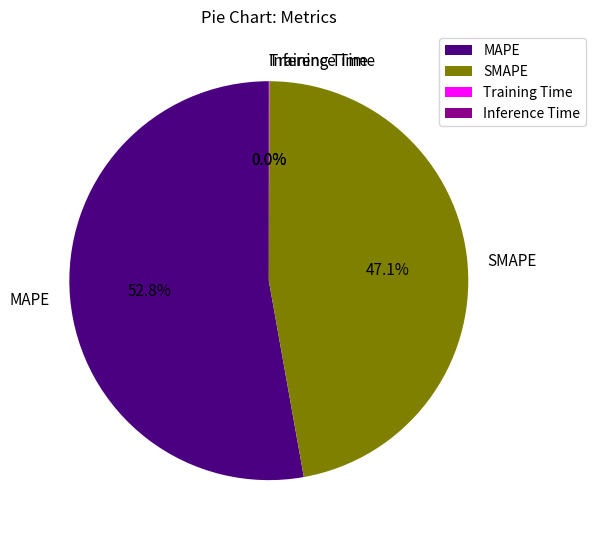

To the nearest percent, what portion does SMAPE represent?

47%